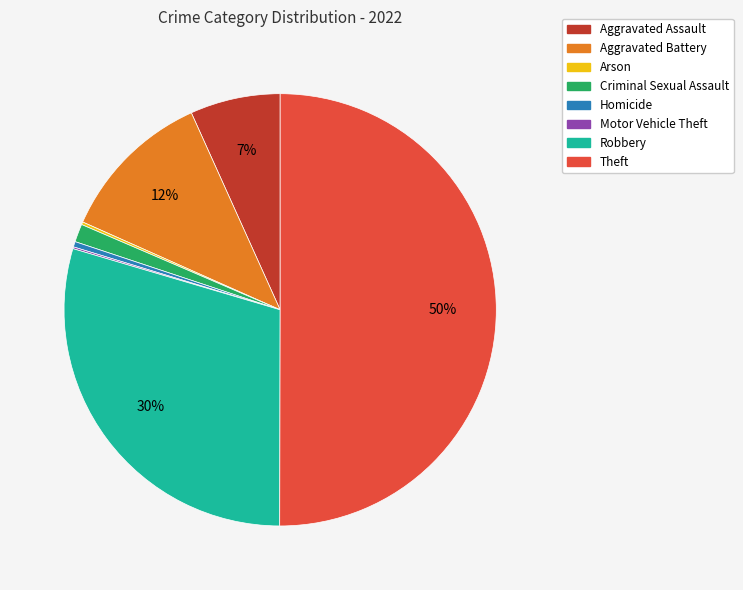

Which category accounts for the majority?

Theft